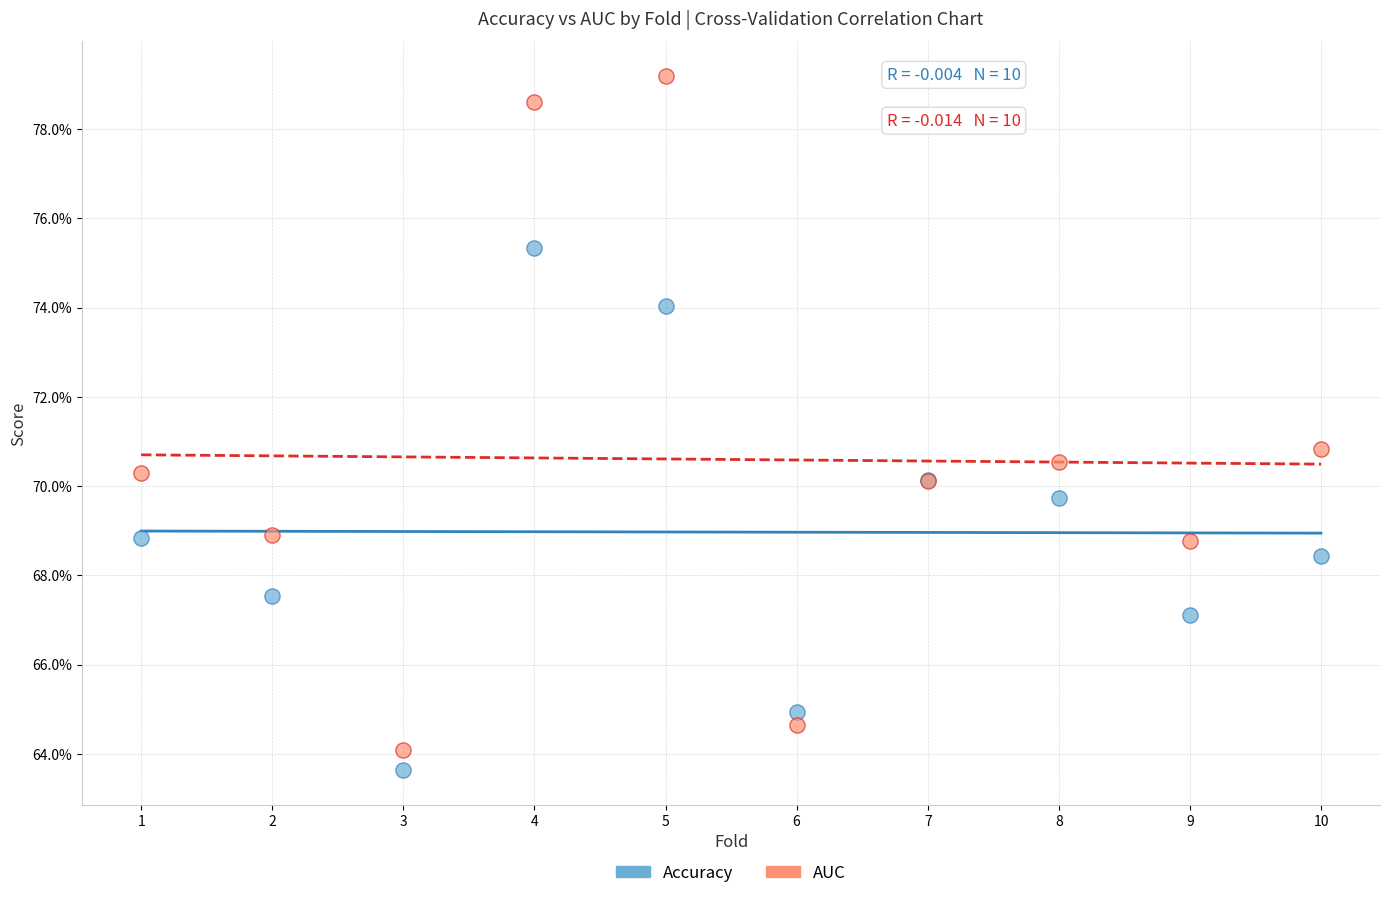

Which series has the largest Y range (max minus min)?

AUC